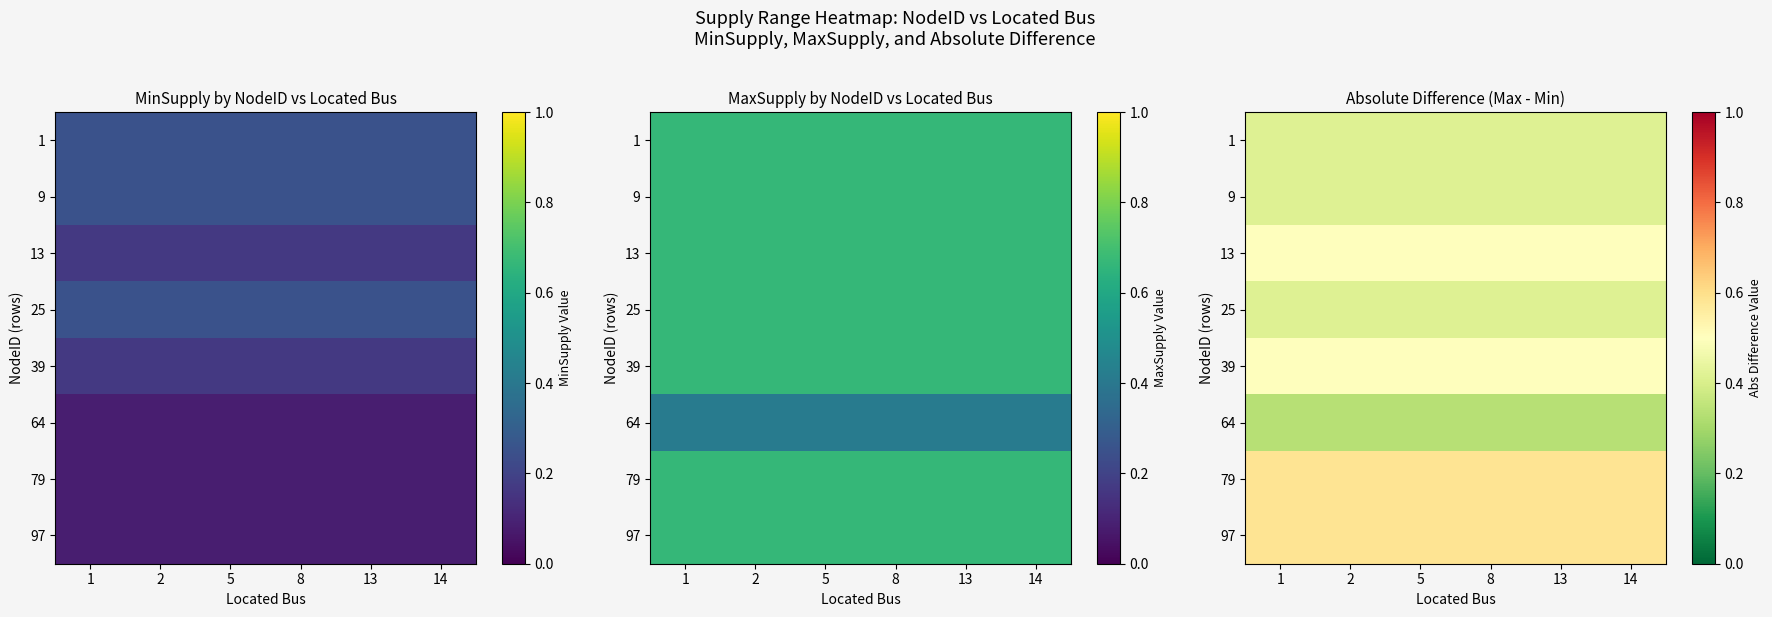

How many data points does each series have?

6